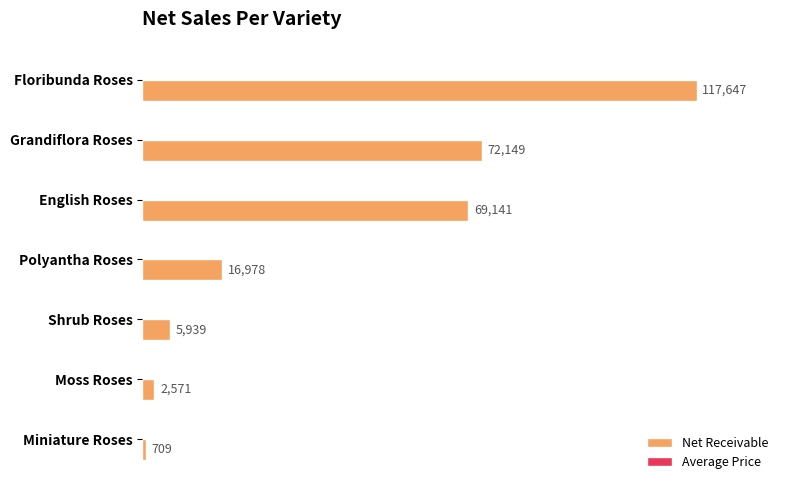

Which series changed the most between Floribunda Roses and Grandiflora Roses?

Net Receivable